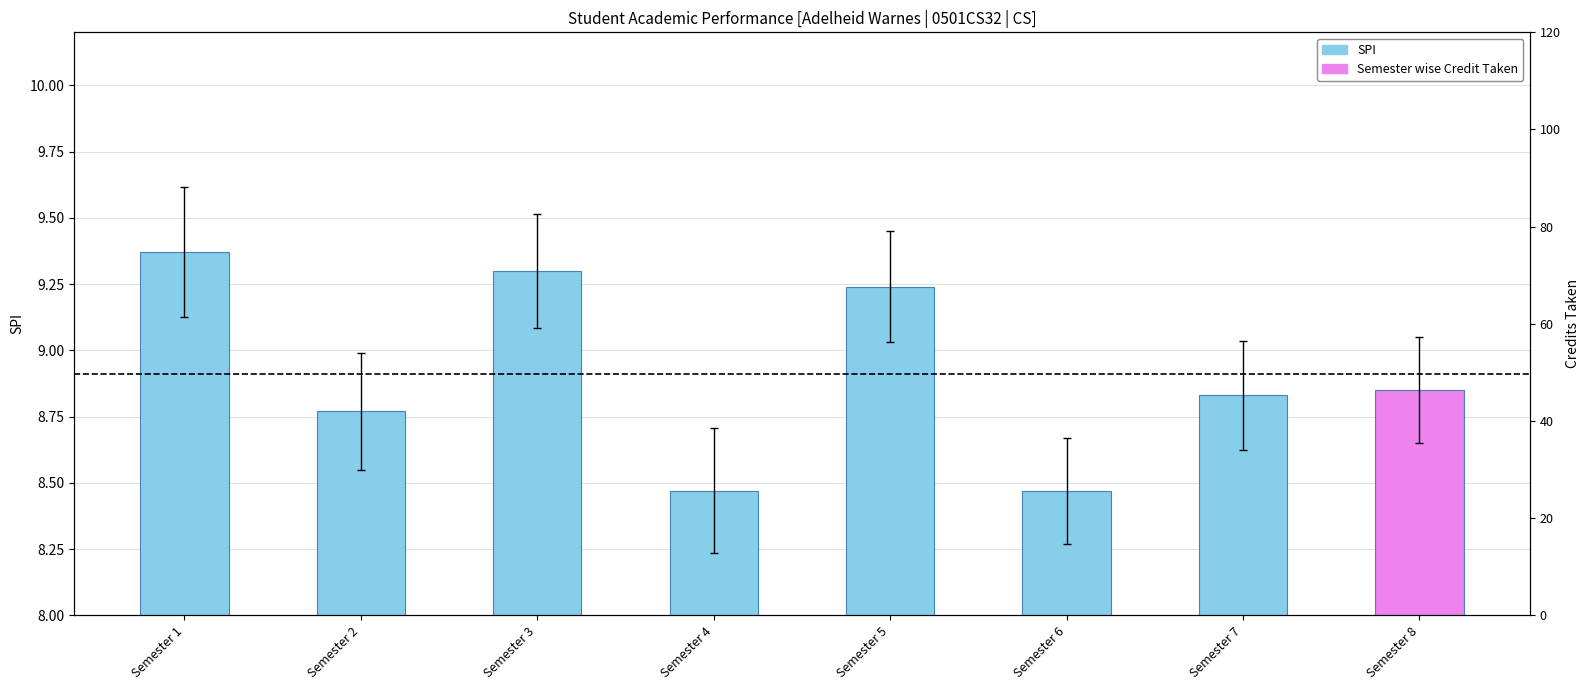

Are the bars horizontal?

No